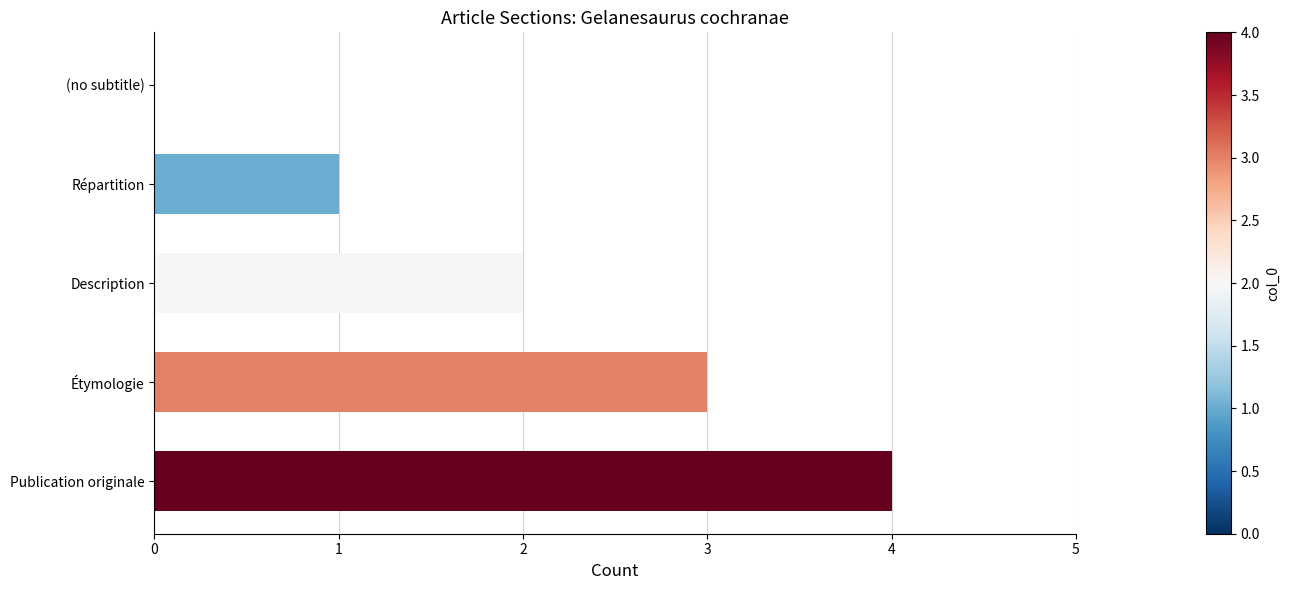

Between Description and Répartition, which is larger?

Description